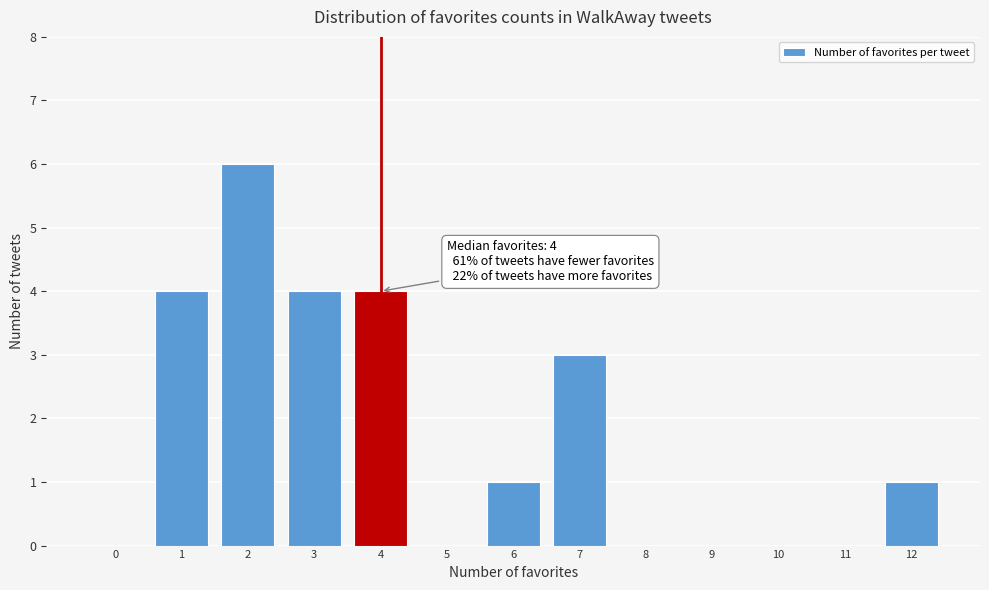

Reading left to right, what are all the values shown in this chart?

0=0	1=4	2=6	3=4	4=4	5=0	6=1	7=3	8=0	9=0	10=0	11=0	12=1